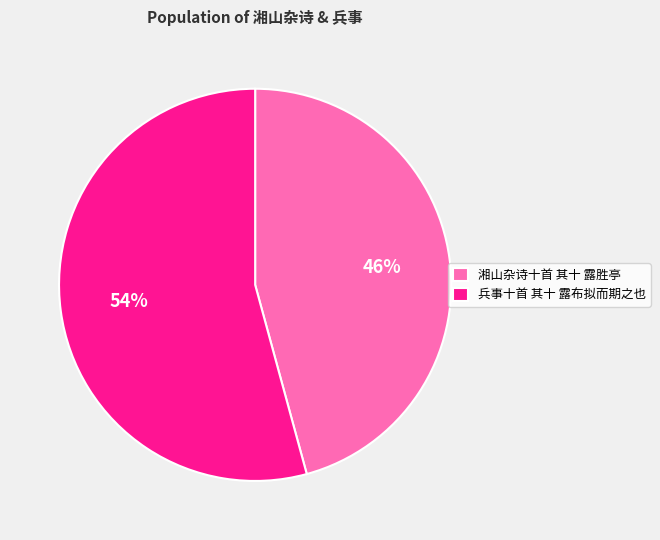

Which slice is the smallest?

湘山杂诗十首 其十 露胜亭